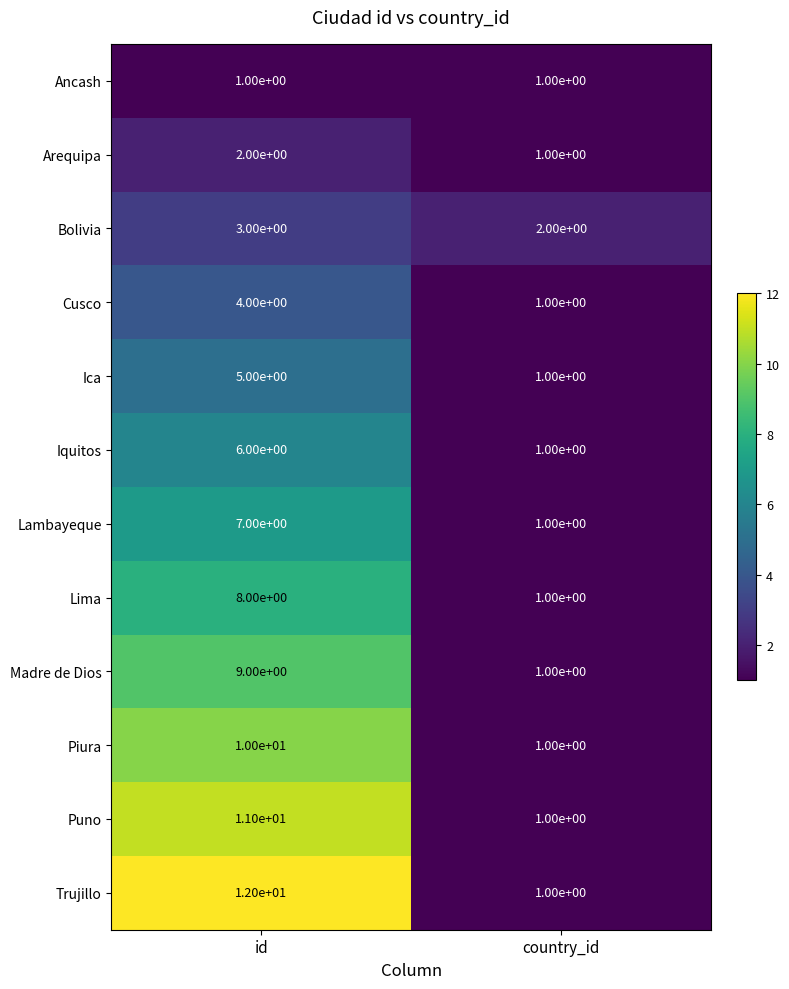

Which series has the largest total across all categories?

Trujillo